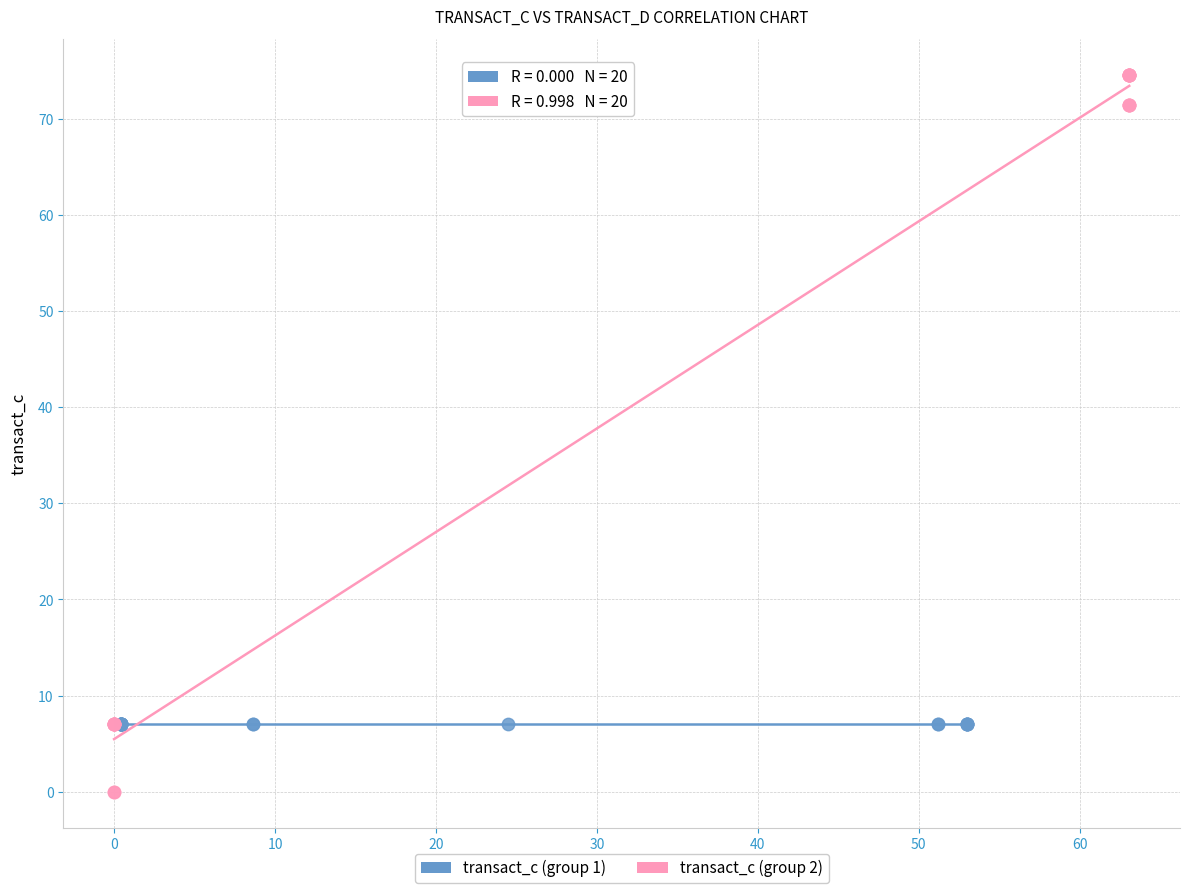

Which series contains the lowest Y value?

transact_c (group 2)